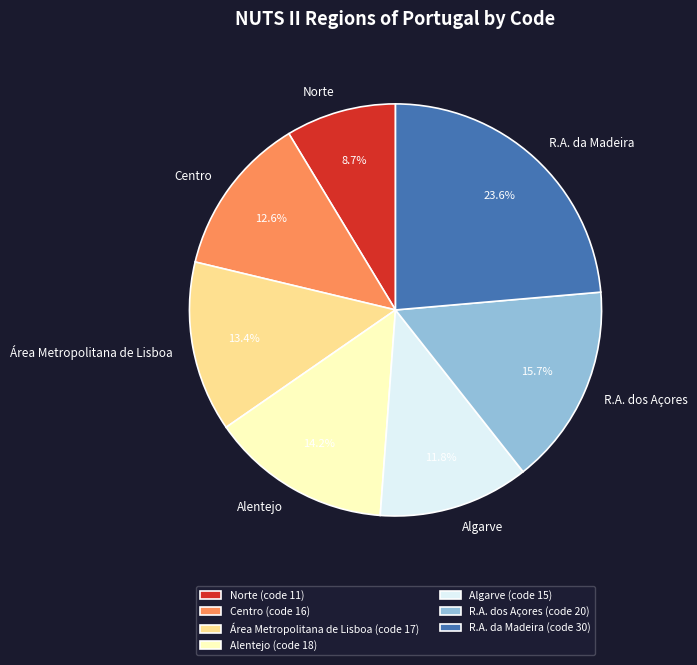

Is there a majority slice in this chart?

No